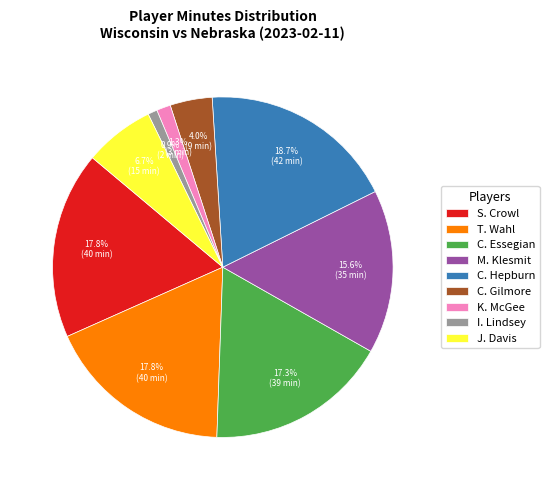

How many slices are in this pie chart?

9